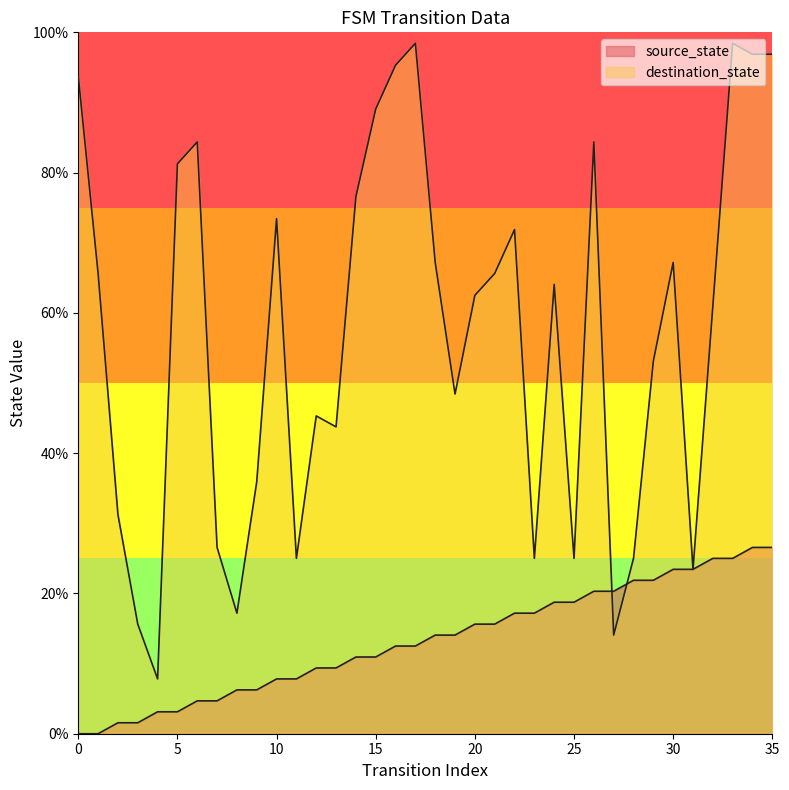

Which category has the highest value in the source_state series?

34